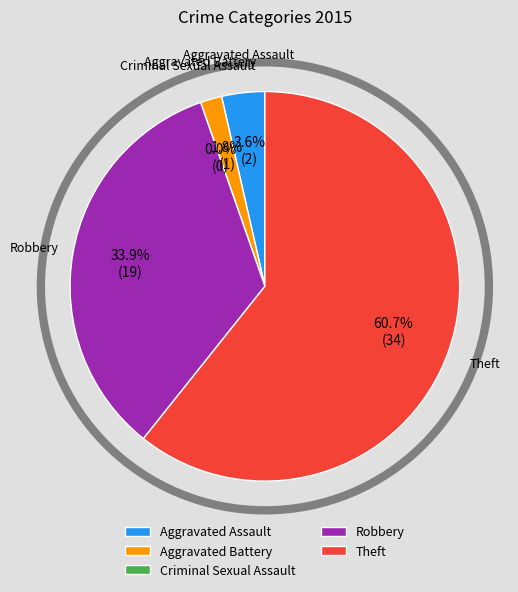

How much of the chart is everything except Robbery?

66.1%